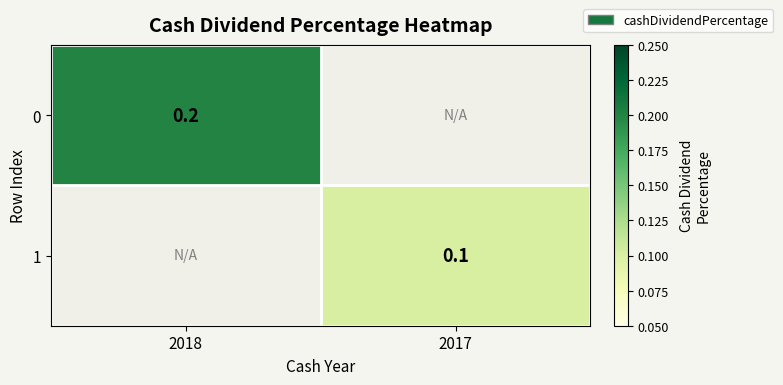

The 0 series shows 0.2 at 2018. True or false?

True